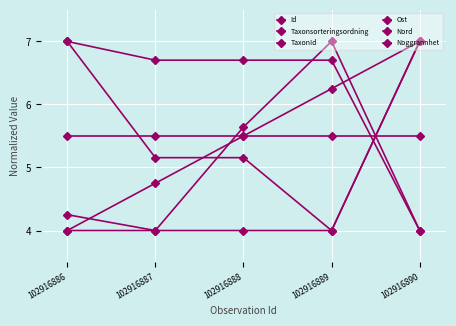

What is the difference between the maximum and minimum values in the Taxonsorteringsordning series?

3.0